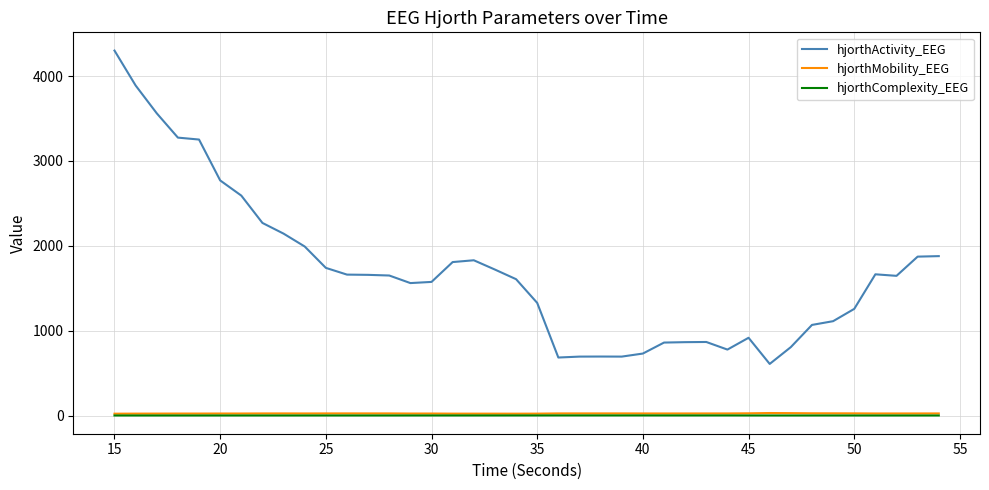

True or false: hjorthActivity_EEG and hjorthComplexity_EEG cross at least once.

False